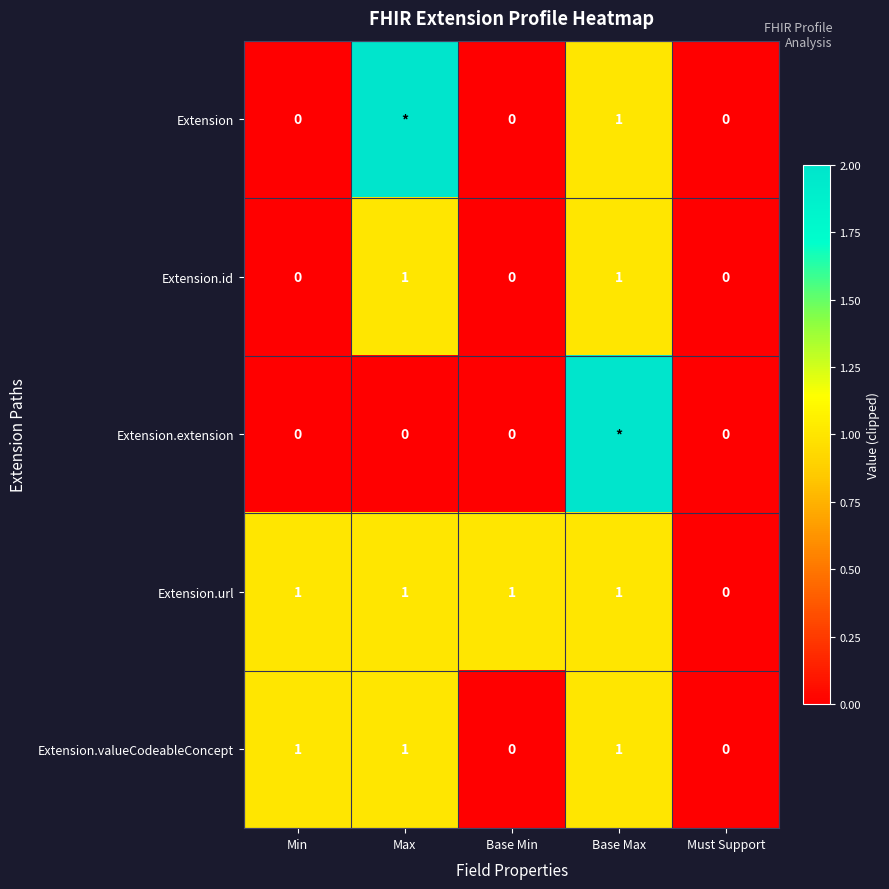

What is the difference between the second highest and minimum values in the Extension.id series?

1